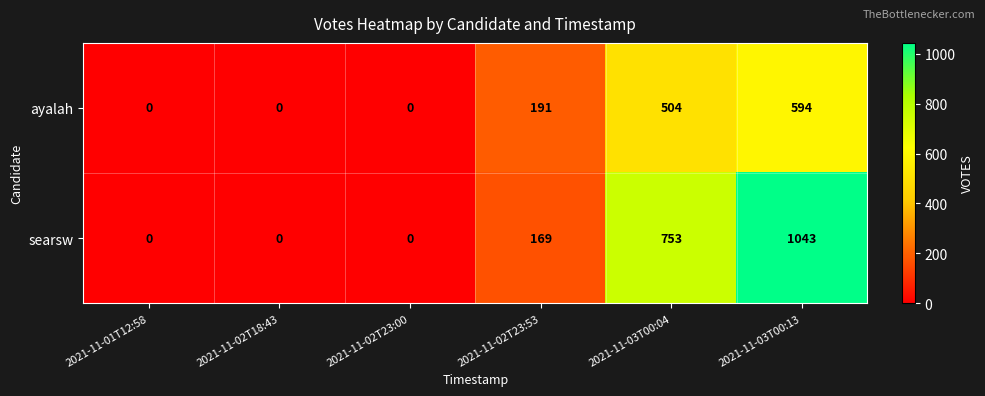

Which category has the highest value across all series?

2021-11-03T00:13